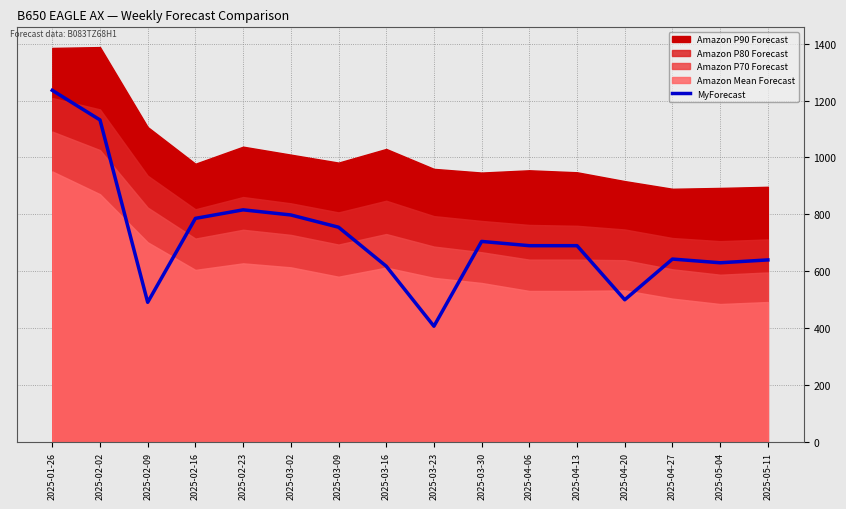

List the labels in order of value, largest first.

2025-01-26, 2025-02-02, 2025-02-23, 2025-03-02, 2025-02-16, 2025-03-09, 2025-03-30, 2025-04-06, 2025-04-13, 2025-04-27, 2025-05-11, 2025-05-04, 2025-03-16, 2025-04-20, 2025-02-09, 2025-03-23